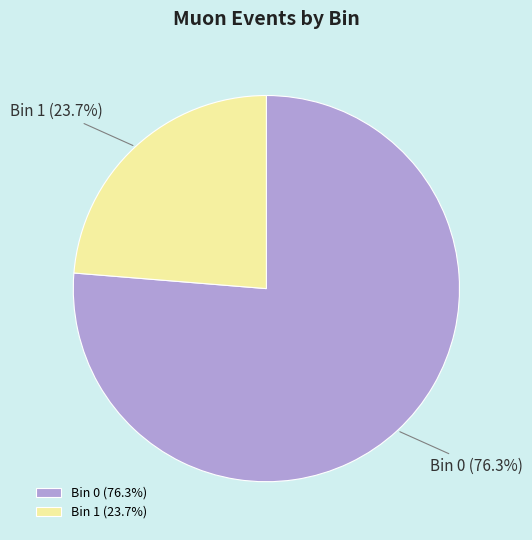

Which category has the smallest portion of the pie?

Bin 1